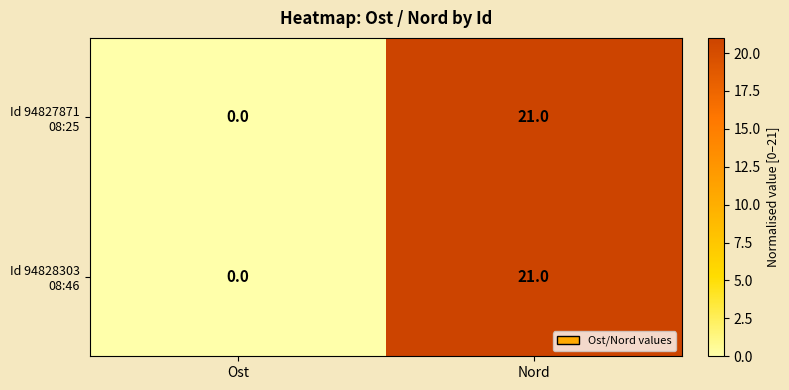

Which label corresponds to the largest value in the chart?

Nord